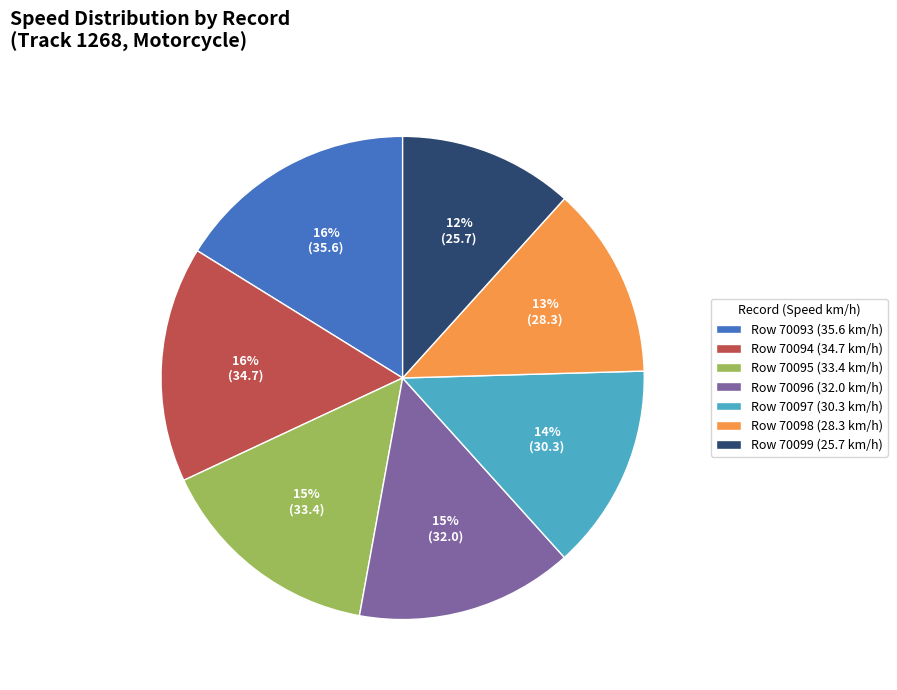

To the nearest percent, what is the difference between the largest and smallest slice percentages?

4%